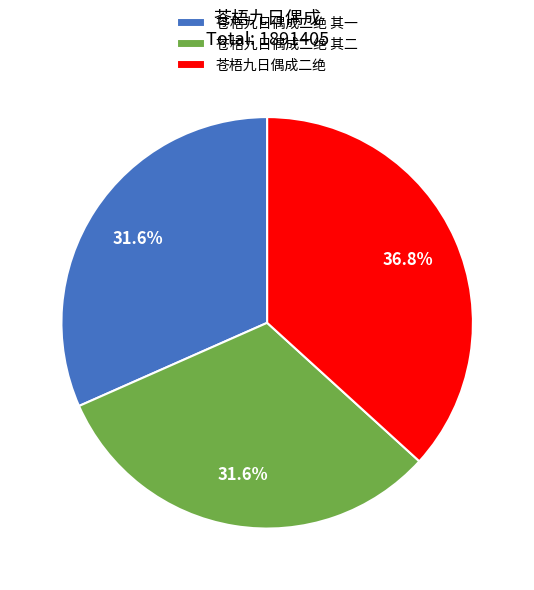

To the nearest percent, what is the combined percentage of 苍梧九日偶成二绝 and 苍梧九日偶成二绝 其二?

68%